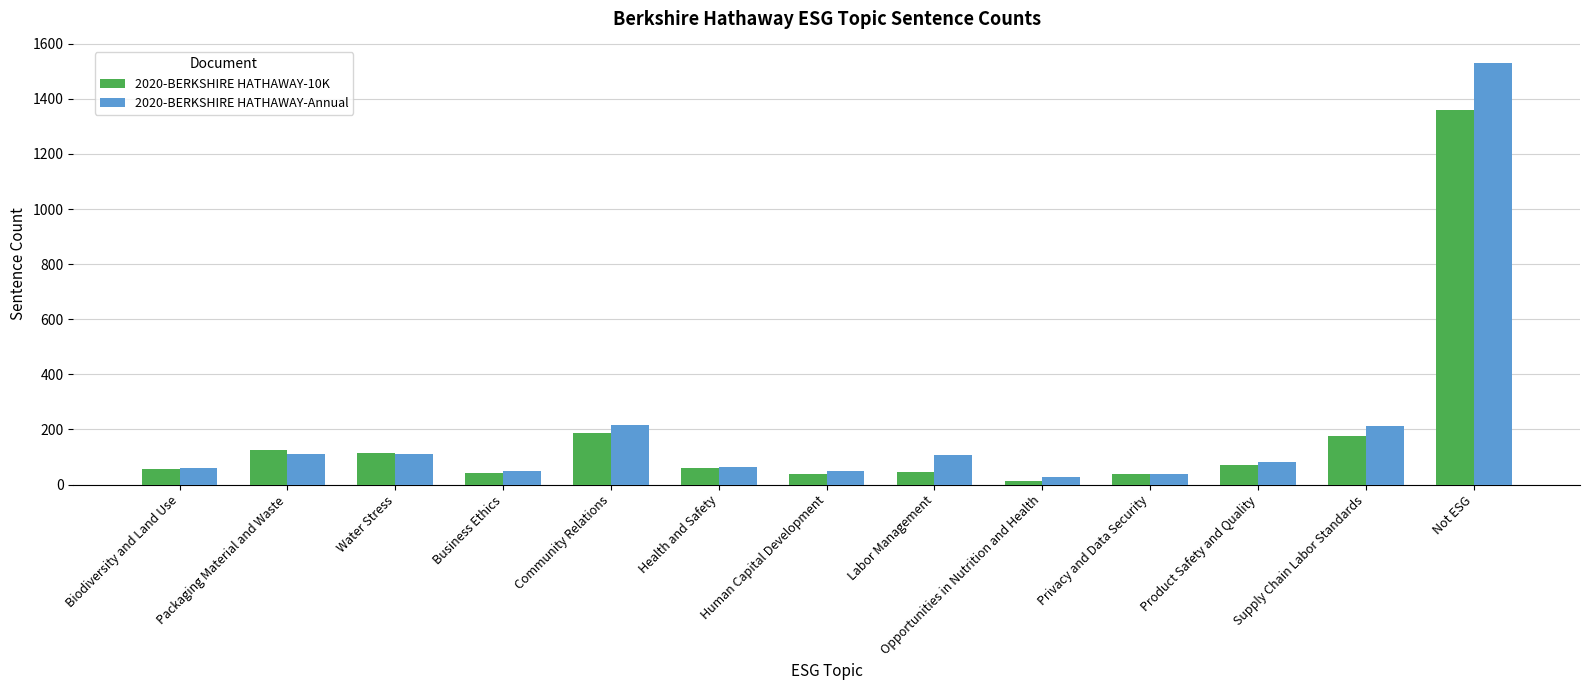

Is the value of 2020-BERKSHIRE HATHAWAY-10K at Opportunities in Nutrition and Health greater than the value of 2020-BERKSHIRE HATHAWAY-Annual at Opportunities in Nutrition and Health?

No